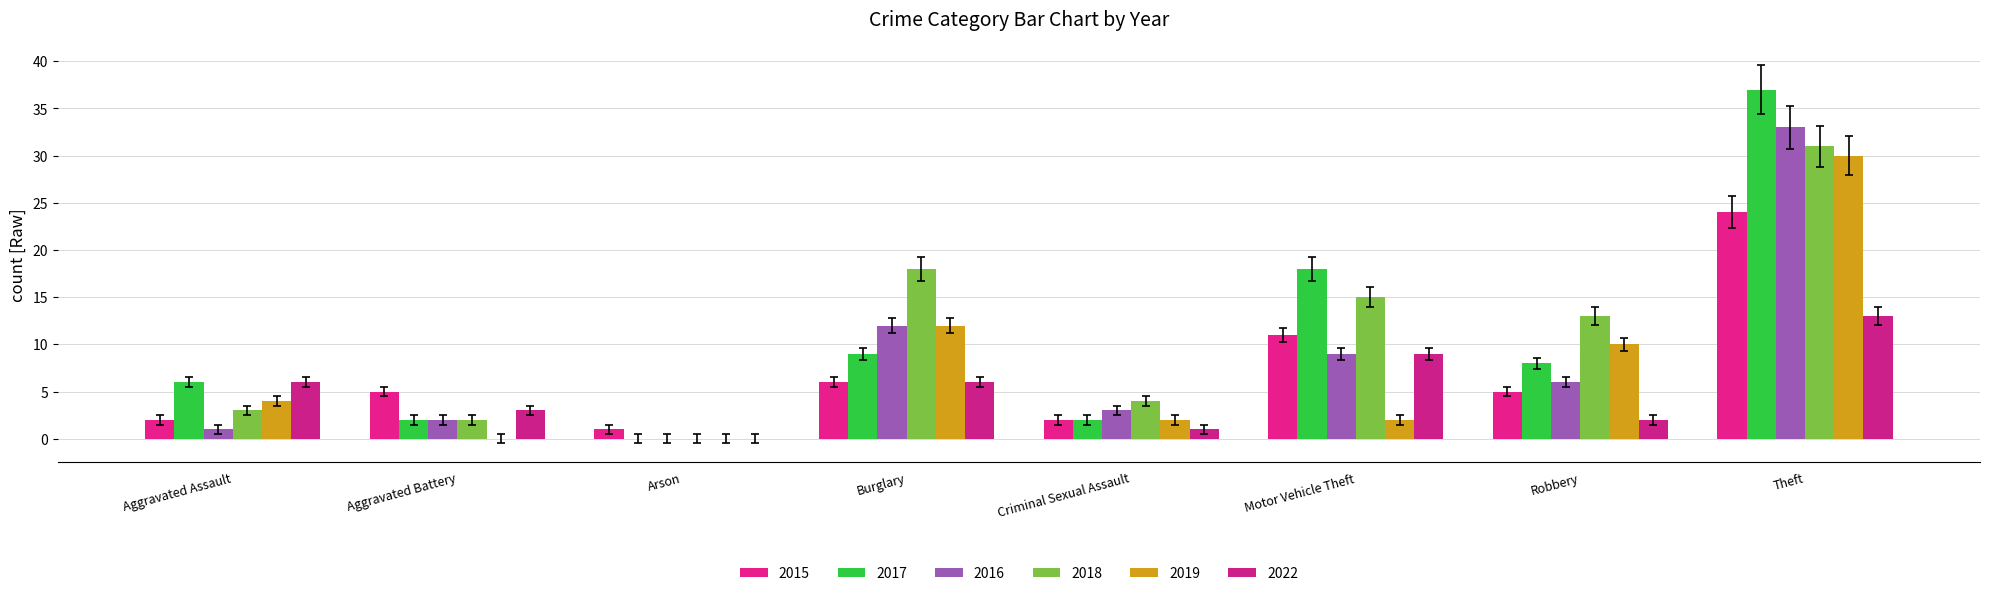

How many values in 2017 are above zero?

7